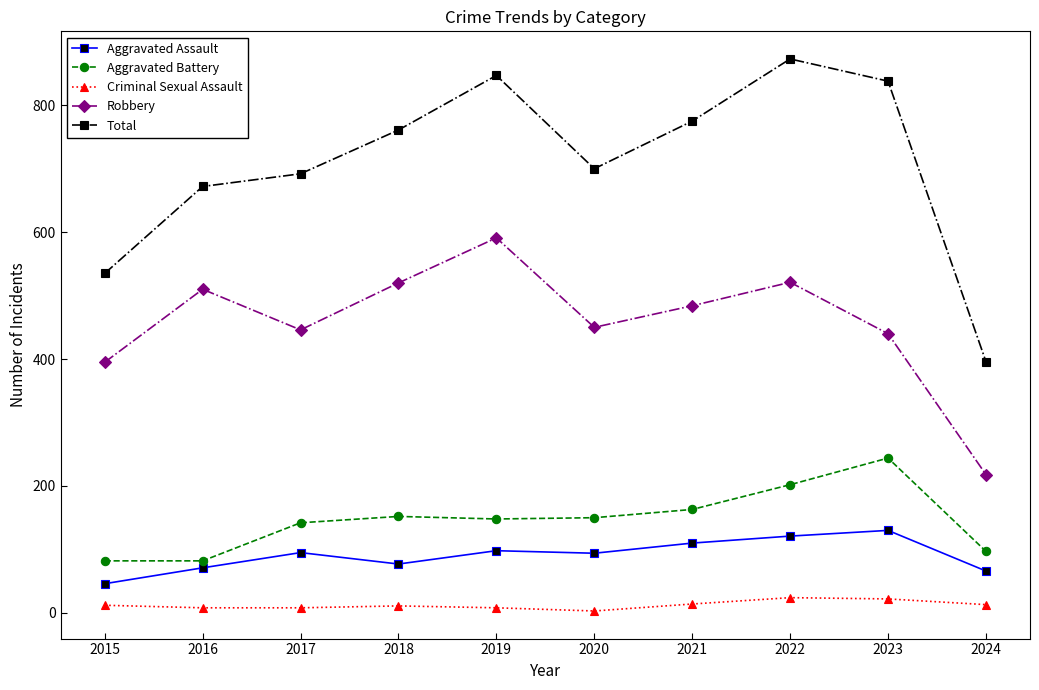

How many distinct data groups are displayed?

5